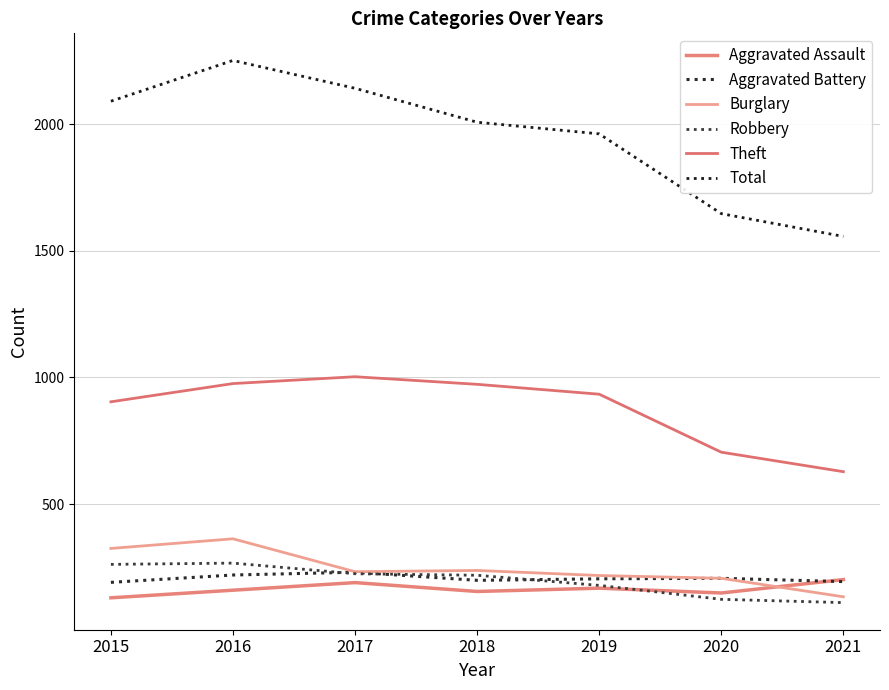

Reading left to right, list all the values displayed in this chart.

Aggravated Assault: 130	160	190	155	168	149	202
Aggravated Battery: 191	220	231	199	205	207	194
Burglary: 325	363	233	238	218	207	134
Robbery: 262	267	225	219	179	124	111
Theft: 904	976	1003	973	934	705	628
Total: 2091	2252	2142	2008	1962	1647	1557